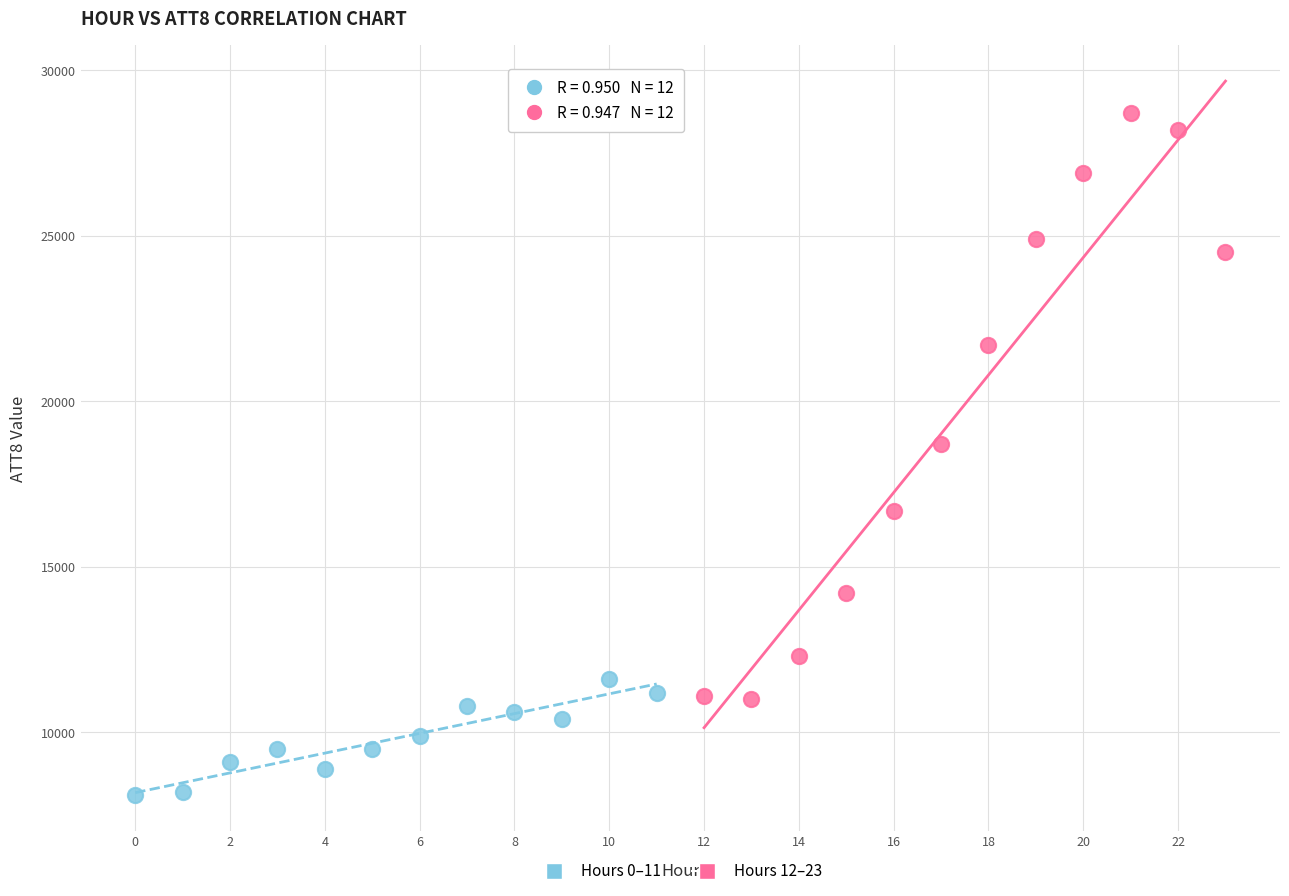

Which series reaches the maximum Y coordinate?

Hours 12–23